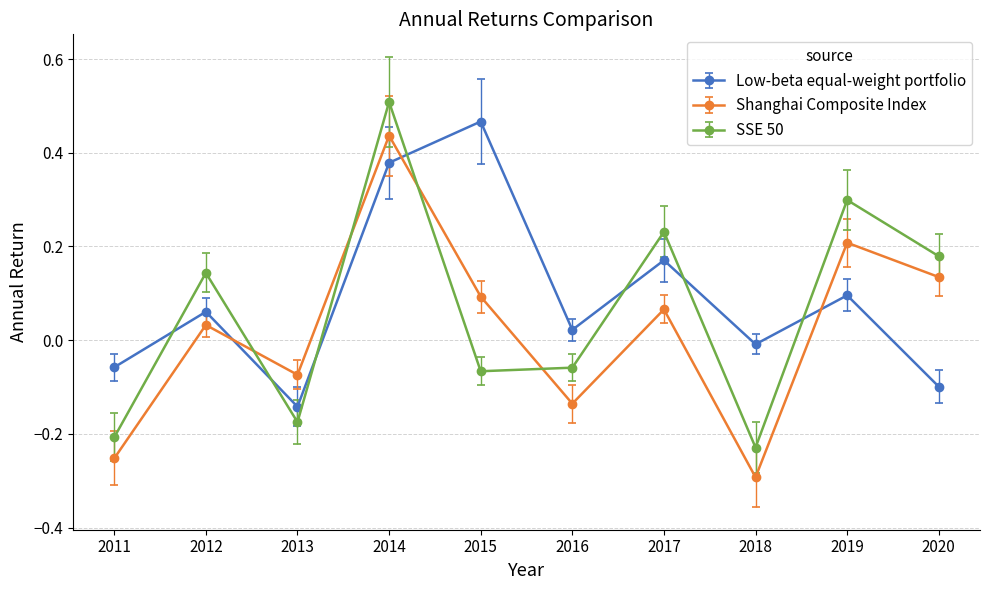

Which series has the largest total across all categories?

Low-beta equal-weight portfolio